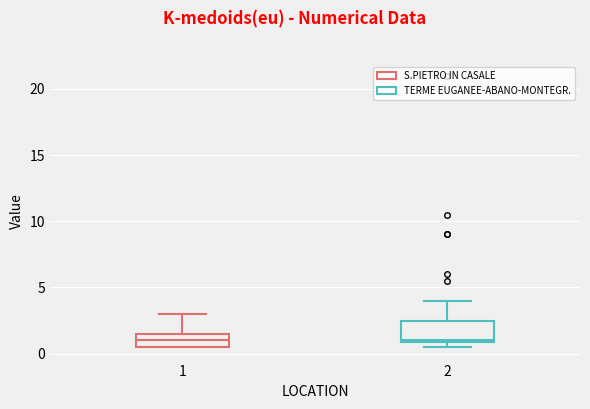

Reading left to right, read every box against the y-axis: the position of its median line, the range the box covers, and the ends of its whiskers. The values are not printed on the chart, so give them approximately, as read against the axis.

1: median 1.0, box 0.5 to 1.5, whiskers 0.5 to 3.0
2: median 1.0, box 1.0 to 2.5, whiskers 0.5 to 4.0